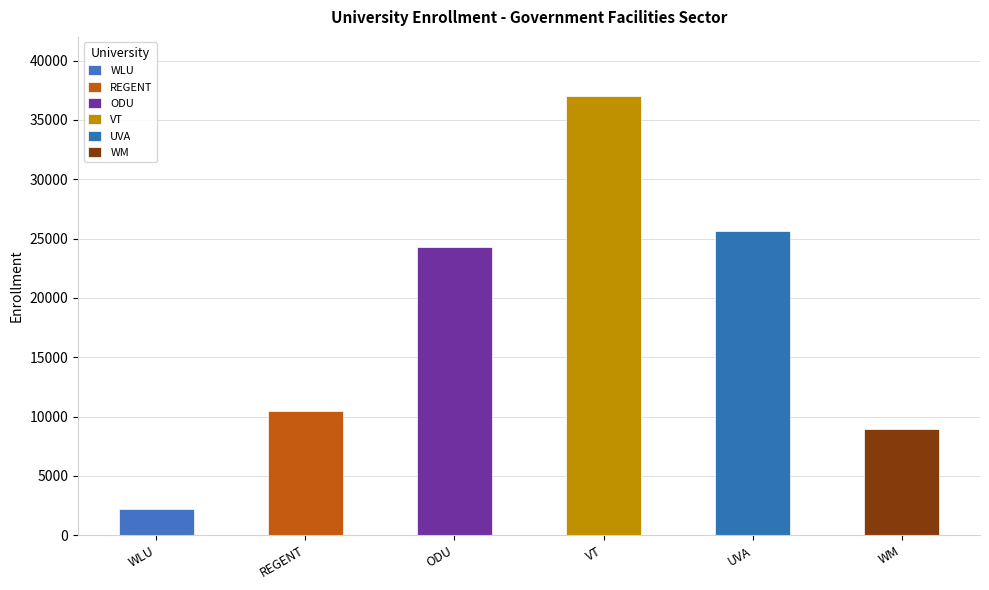

What is the sum of the values at WLU and WM?

11122